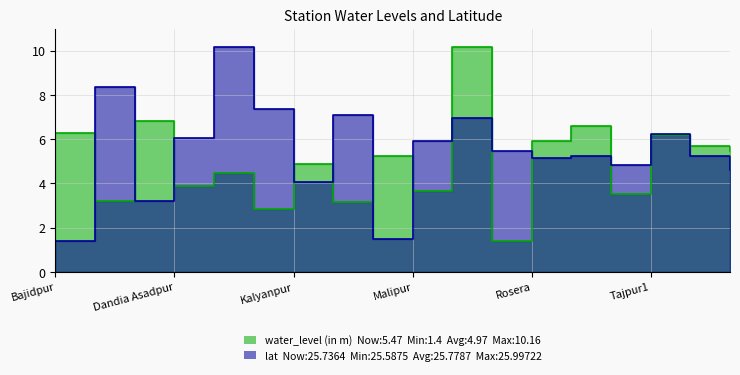

True or false: lat has a value of 8.4 at Basudebpur.

True